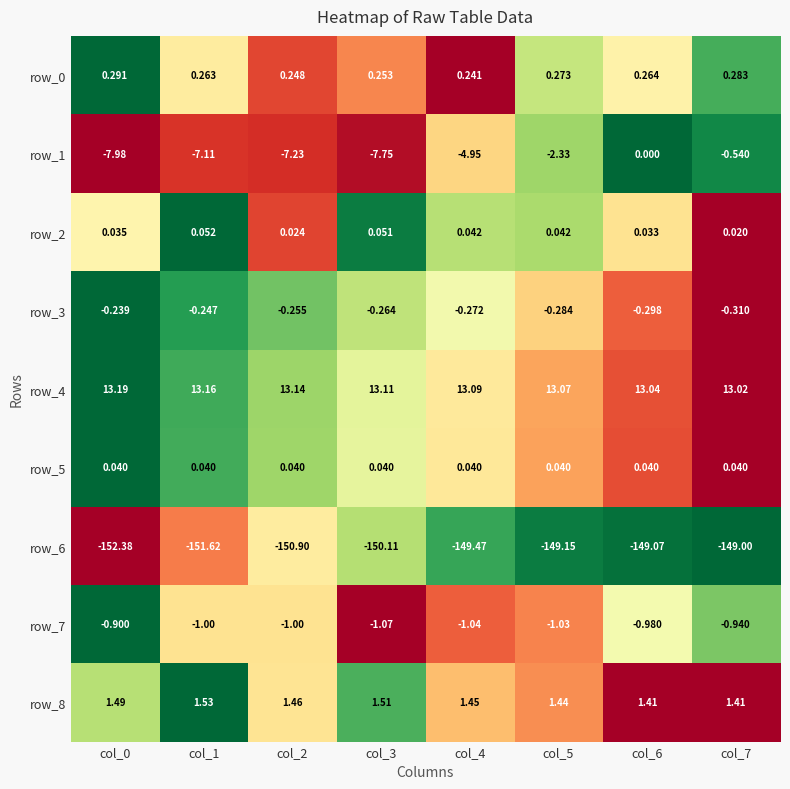

Is the value of row_1 at col_6 greater than the value of row_0 at col_5?

No